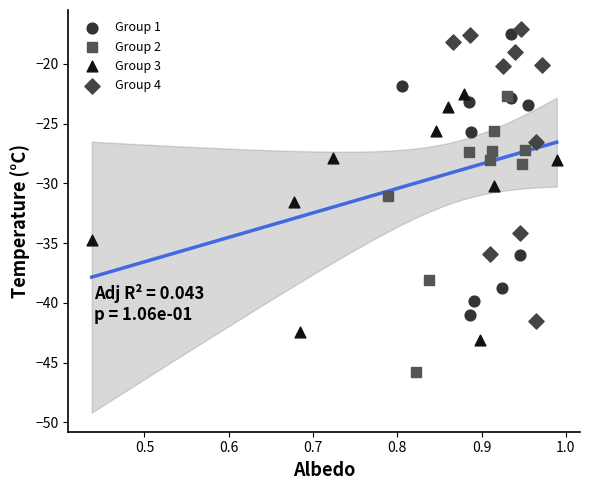

Which series has the largest Y range (max minus min)?

Group 4